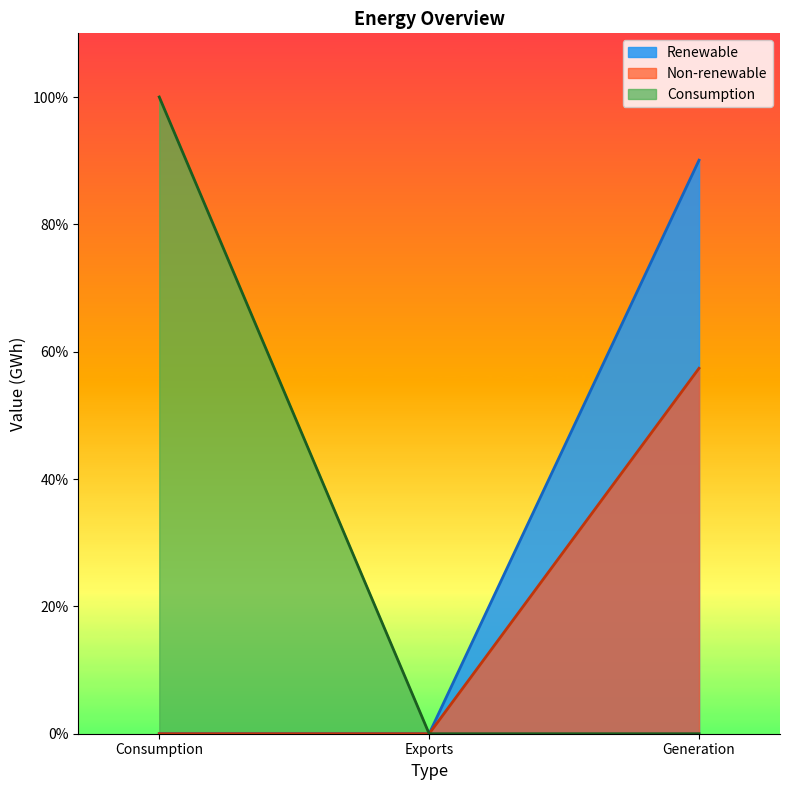

What is the sum of all Consumption values?

100.0